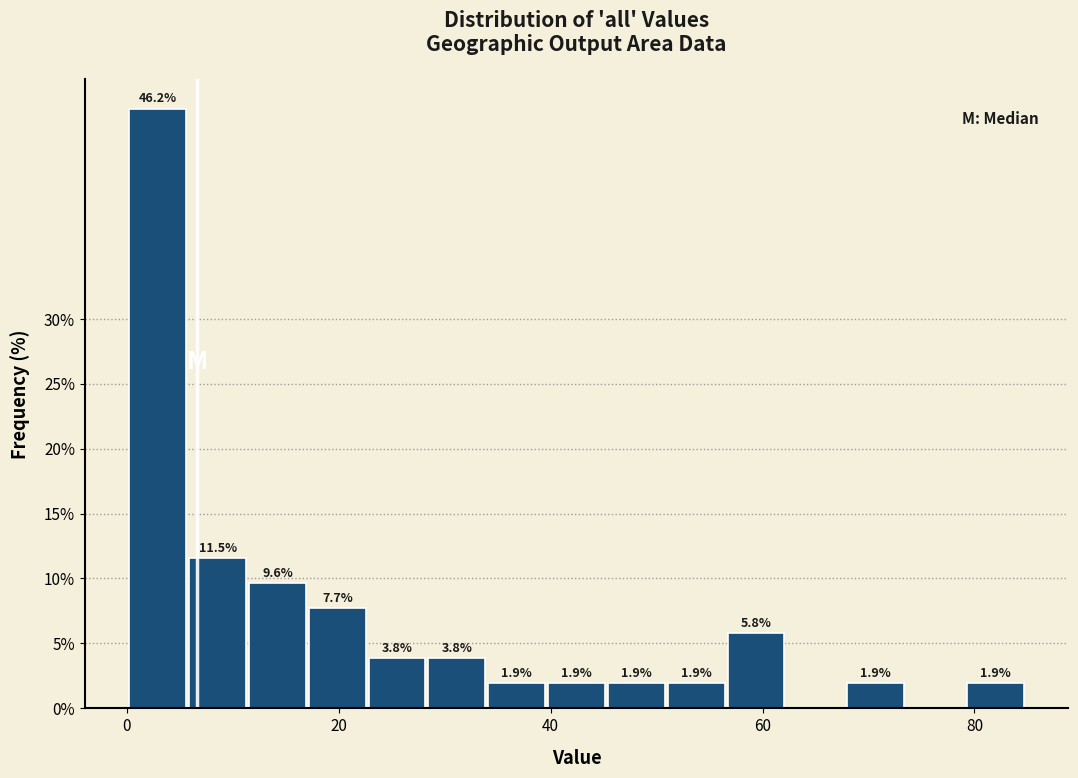

Read against the x-axis, roughly where is the centre of the tallest bar?

2